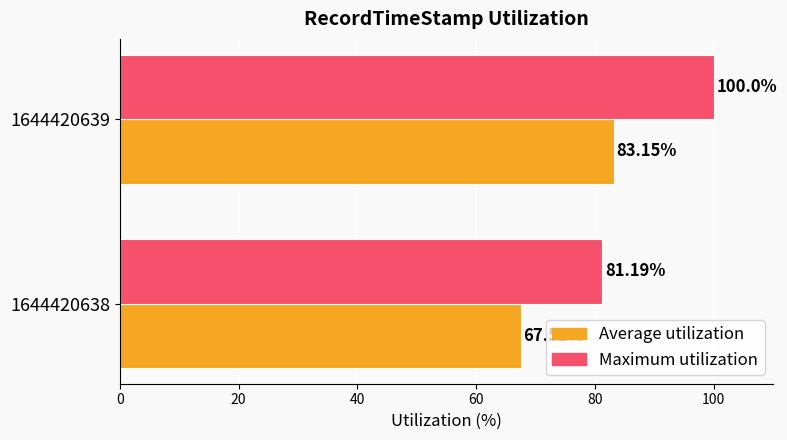

Which series changed the most between 1644420638 and 1644420639?

Maximum utilization